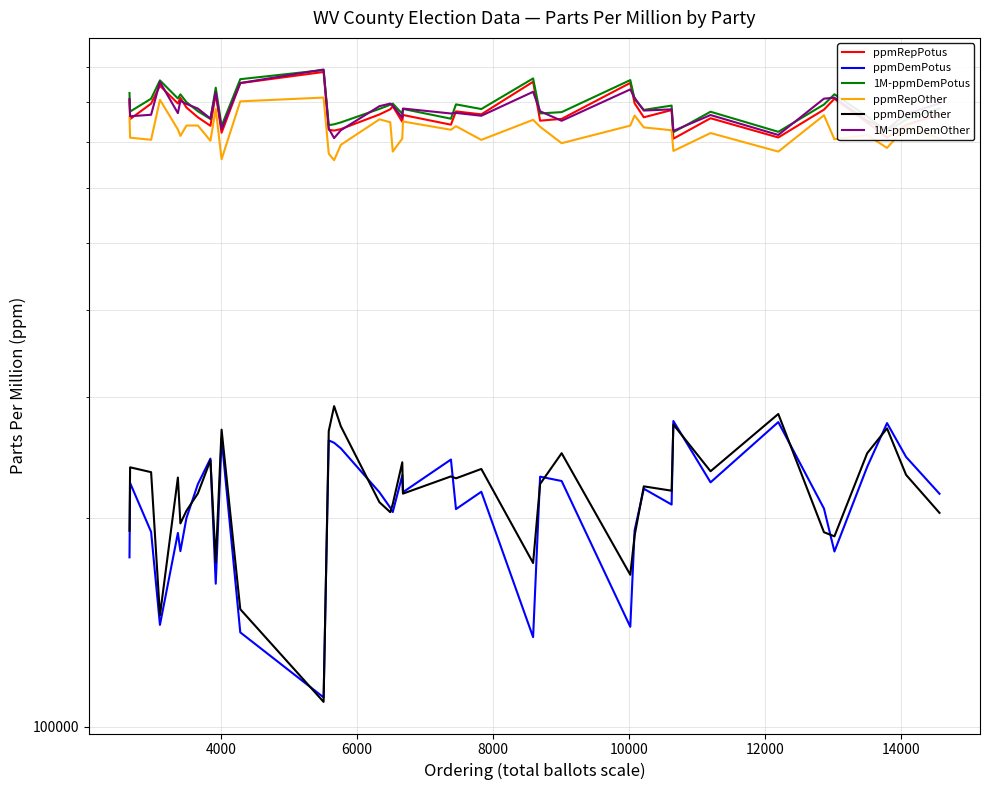

What are all the series names shown in the legend?

ppmRepPotus, ppmDemPotus, 1M-ppmDemPotus, ppmRepOther, ppmDemOther, 1M-ppmDemOther